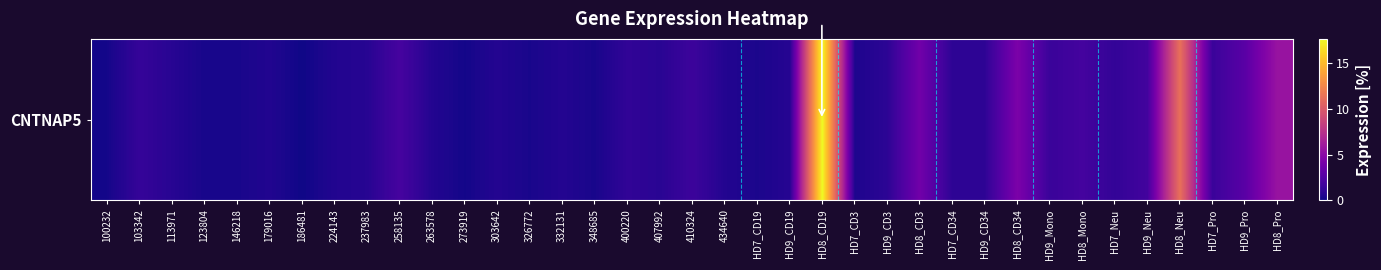

Reading left to right, transcribe all the data shown in this chart.

0.2	1.3	0.8	0.3	0.3	0.6	0.1	0.6	0.8	2.0	0.6	0.2	0.7	0.3	0.7	0.3	1.1	0.9	1.6	0.6	0.4	0.8	17.7	0.5	1.0	3.9	1.0	1.0	4.3	1.5	1.9	1.2	1.9	11.3	1.5	2.8	5.7